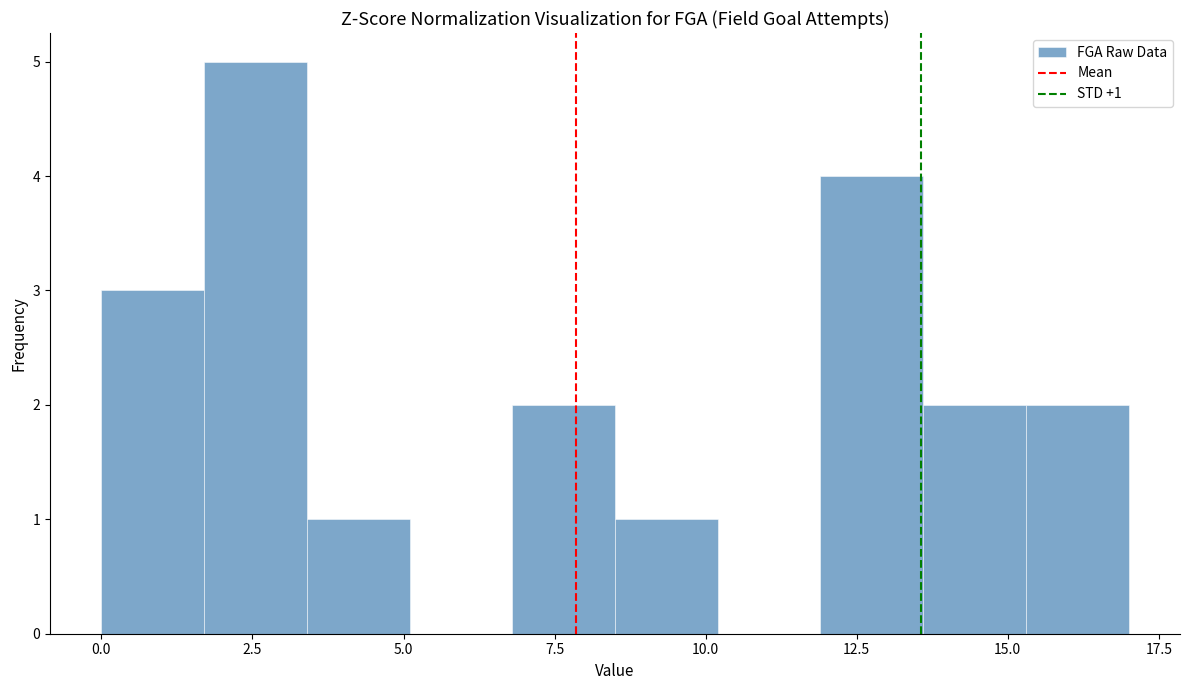

Around what value on the x-axis is the tallest bar? Give the approximate position of its centre, as read against the axis.

2.5